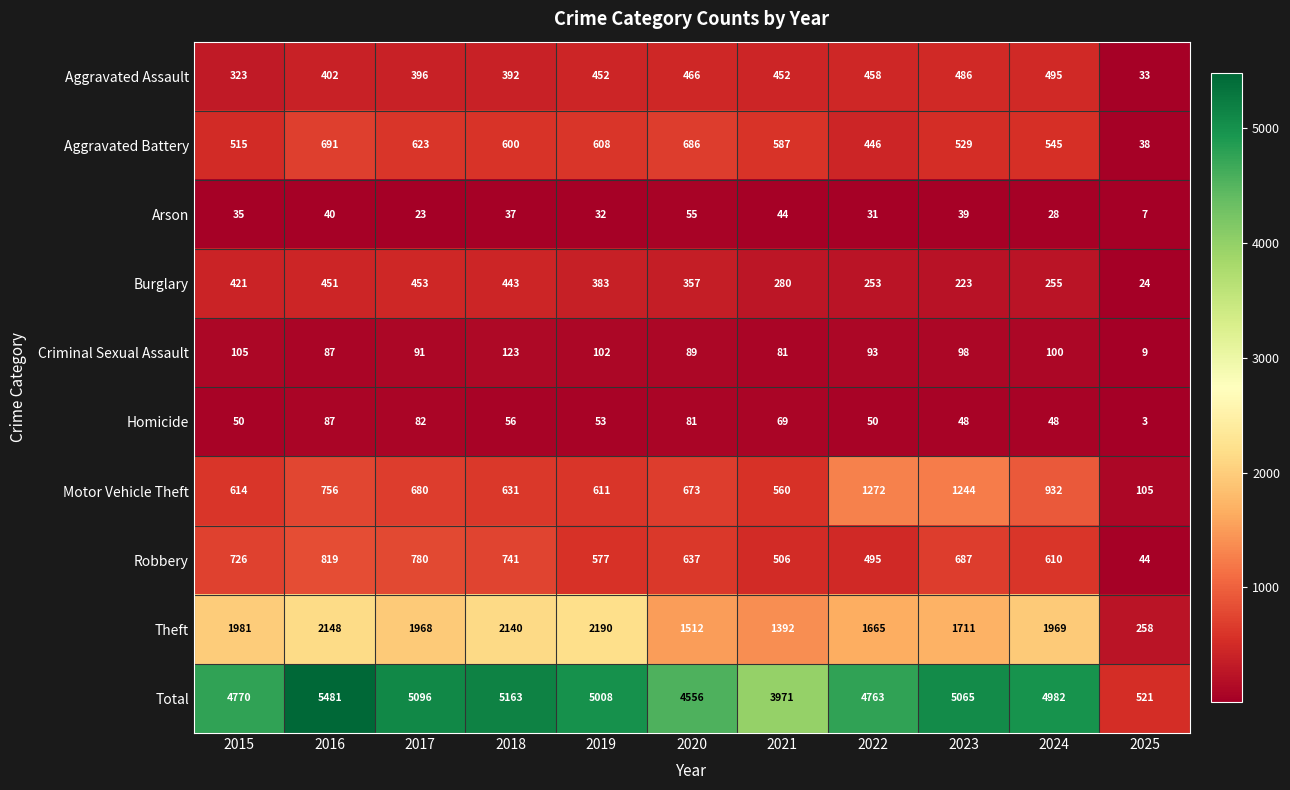

What is the difference between the maximum and minimum values in the Robbery series?

775